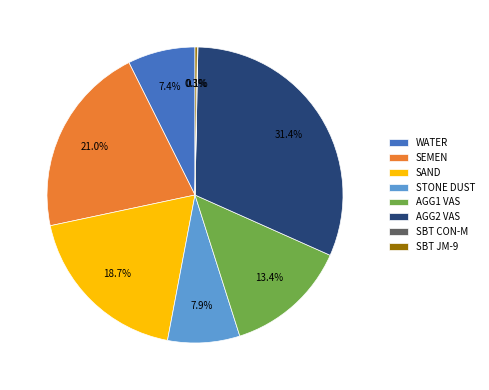

Is SAND the majority of the pie?

No